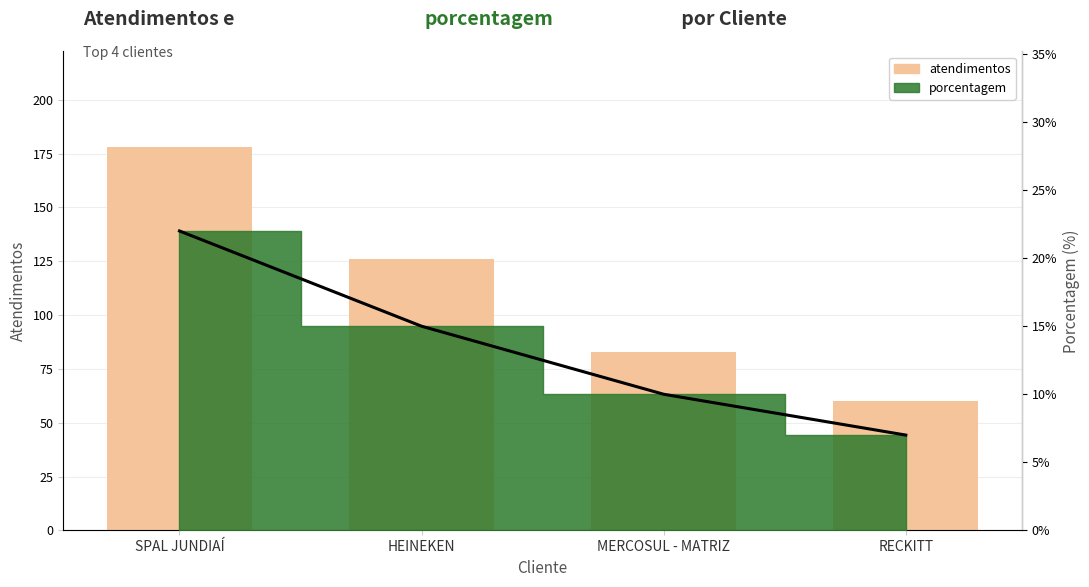

Between MERCOSUL - MATRIZ and SPAL JUNDIAÍ, which is larger?

SPAL JUNDIAÍ